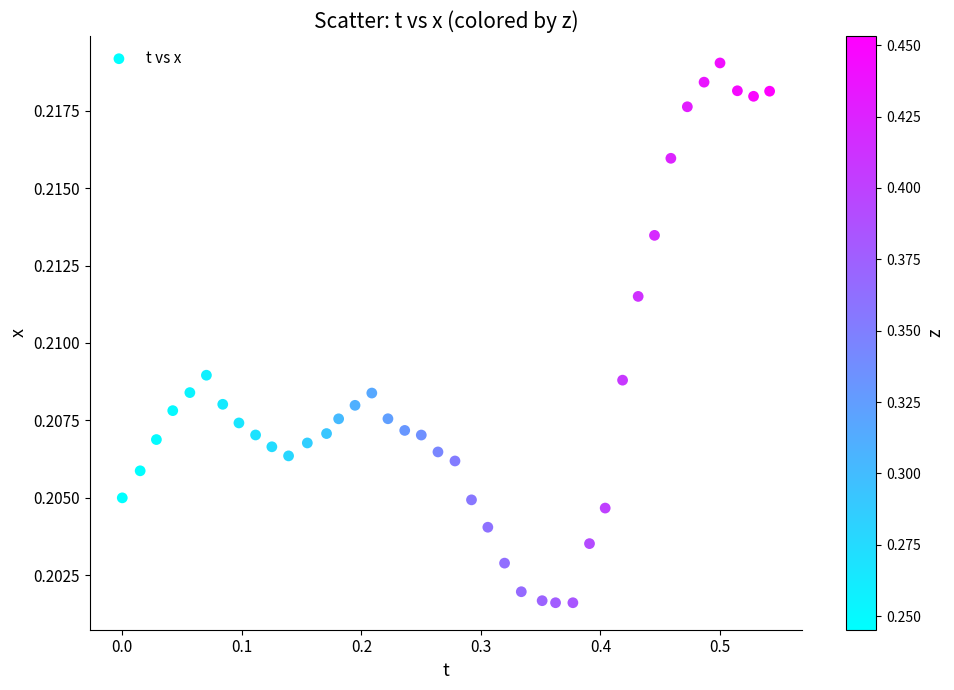

What is the range of X values (max minus min)?

0.5